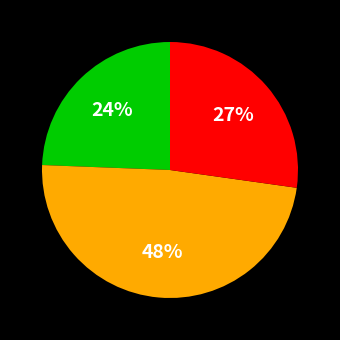

Is there any slice that represents more than half of the pie?

No